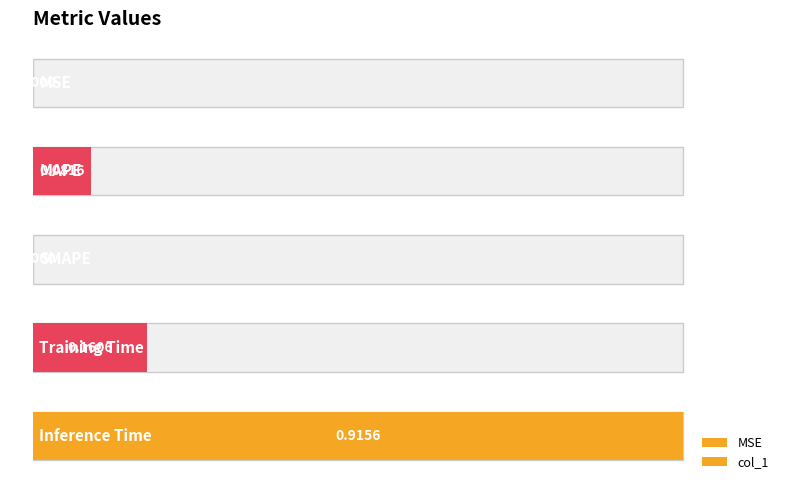

How many values are above zero?

4